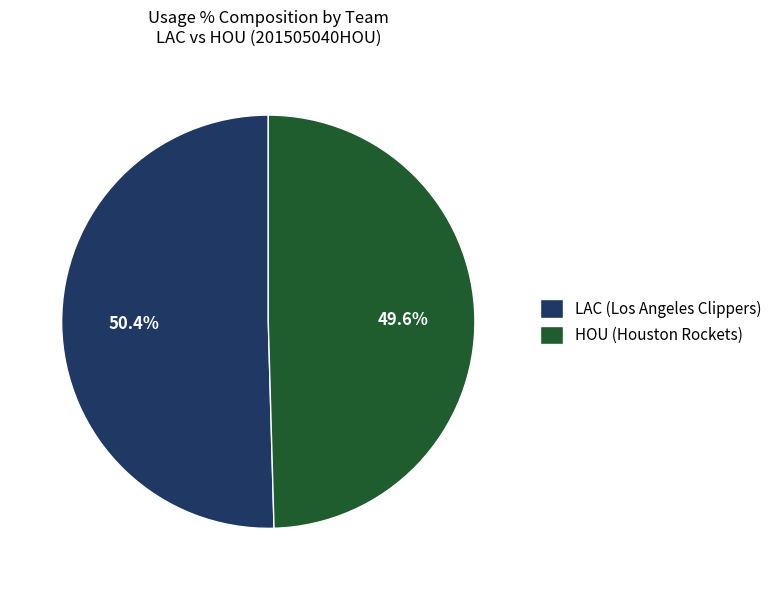

Rank the categories by value from highest to lowest.

LAC (Los Angeles Clippers), HOU (Houston Rockets)